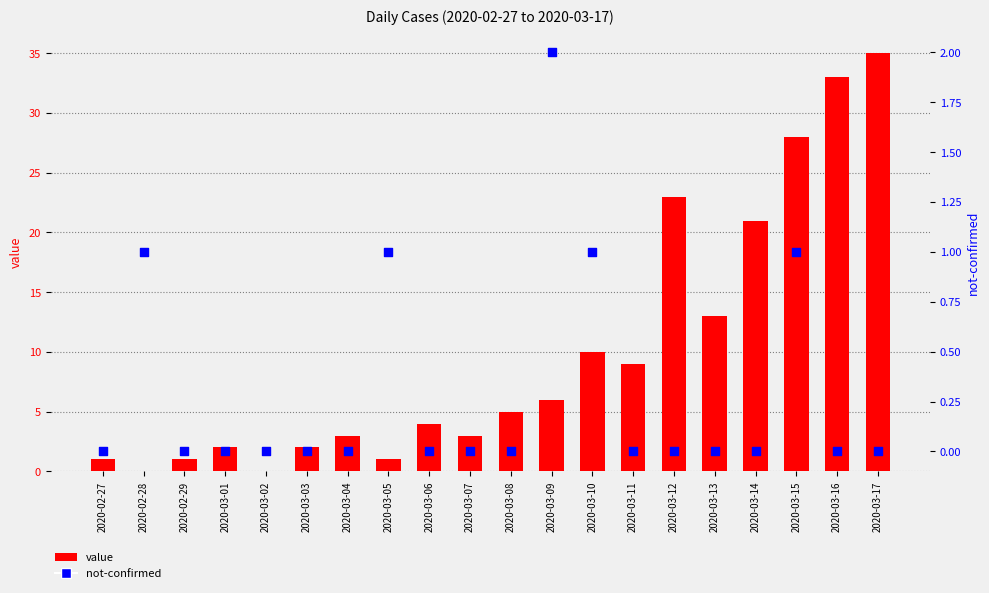

At which category is the sum across all series the highest?

2020-03-17